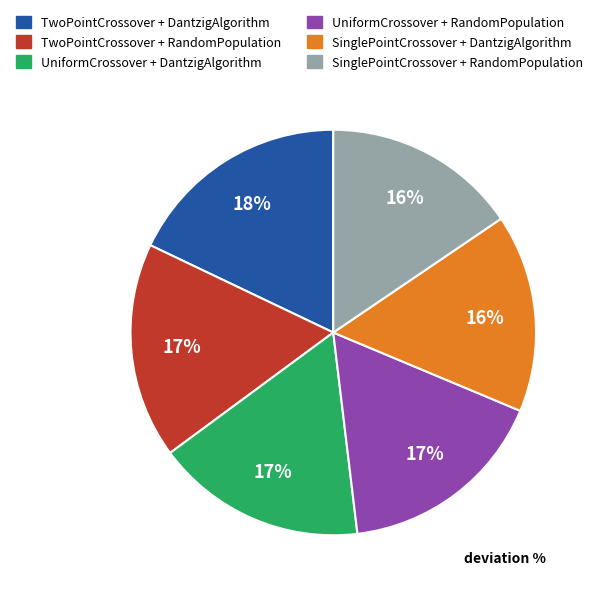

Which category has the biggest portion of the pie?

TwoPointCrossover + DantzigAlgorithm